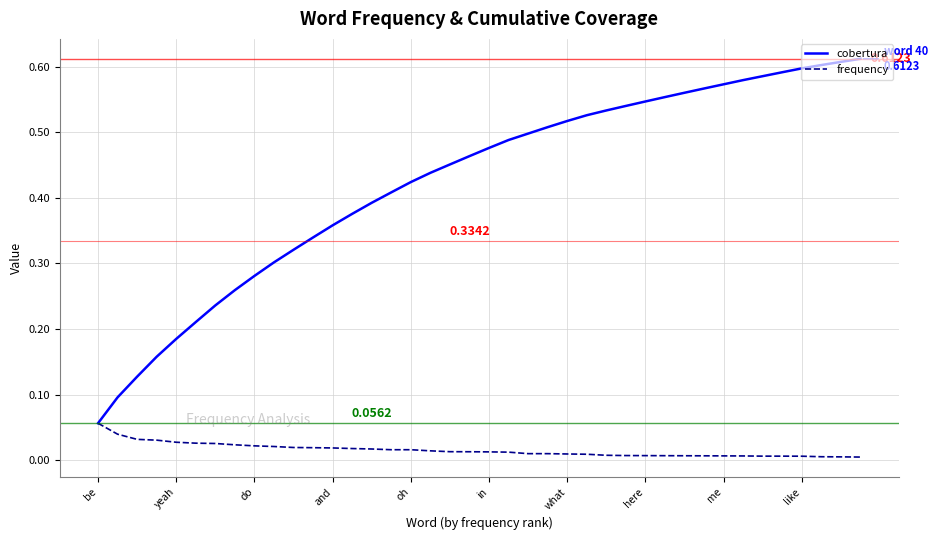

Rank the series by their maximum value, from lowest to highest.

frequency, cobertura